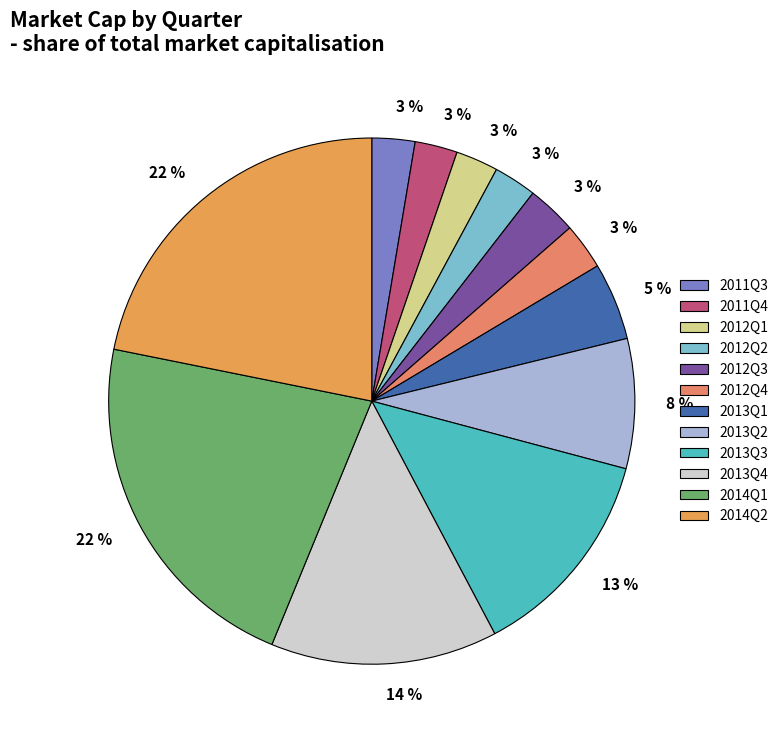

How many slices are in this pie chart?

12